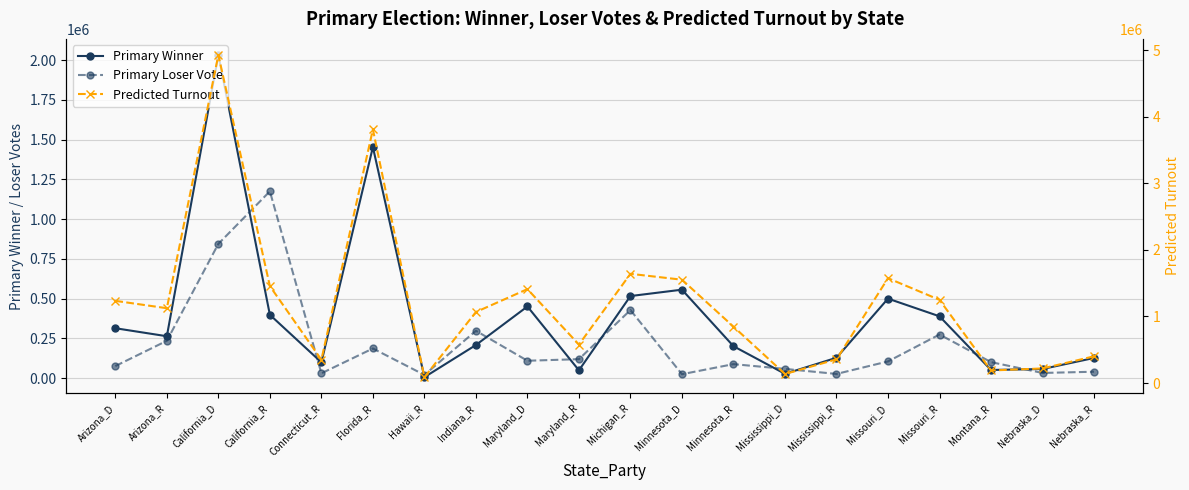

Rank the series by their maximum value, from highest to lowest.

Predicted Turnout, Primary Winner, Primary Loser Vote